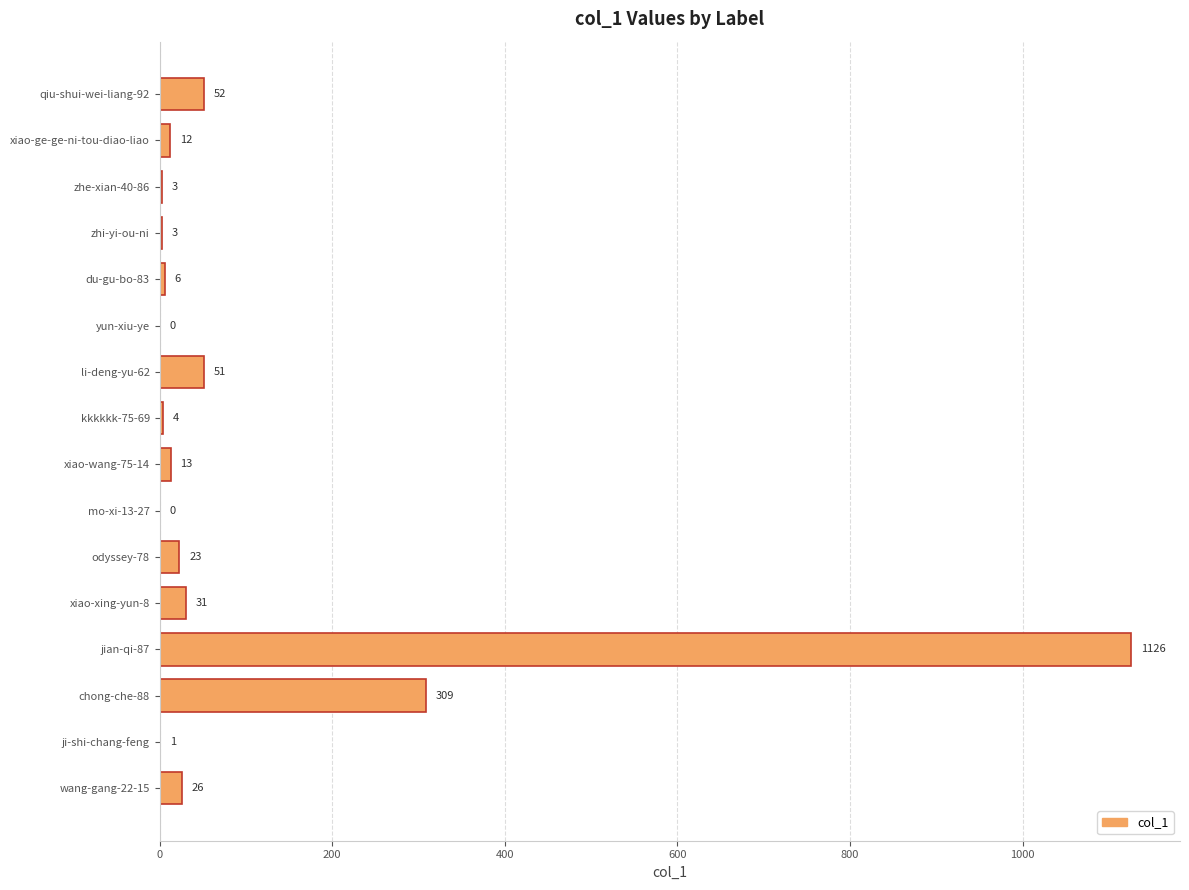

Which category has the highest value across all series?

jian-qi-87